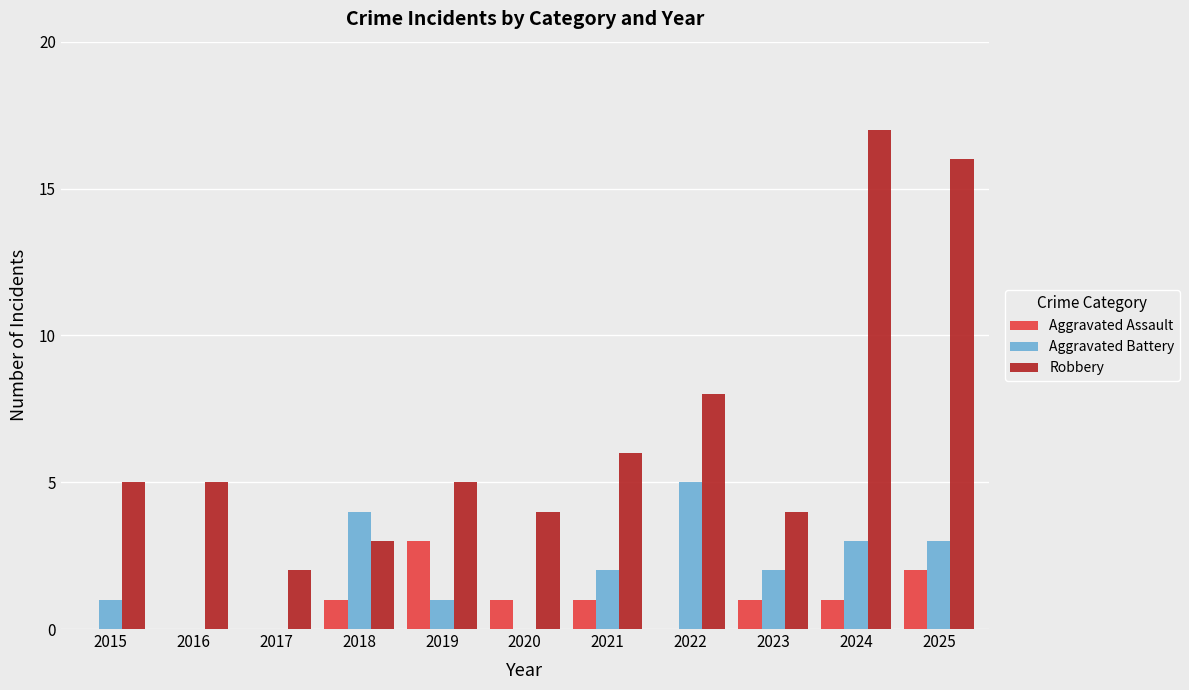

Which category has the highest value in the Robbery series?

2024